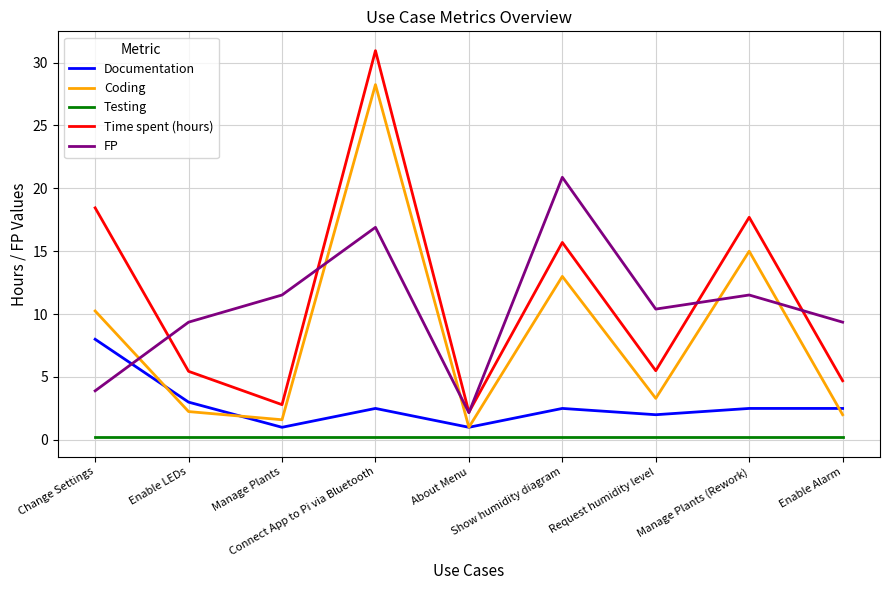

True or false: Coding and Time spent (hours) cross at least once.

False